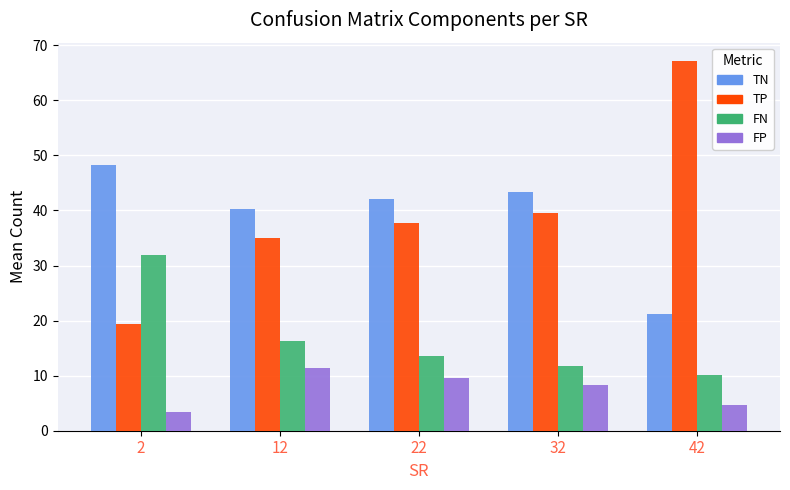

Where does the TP series first go above 37?

22